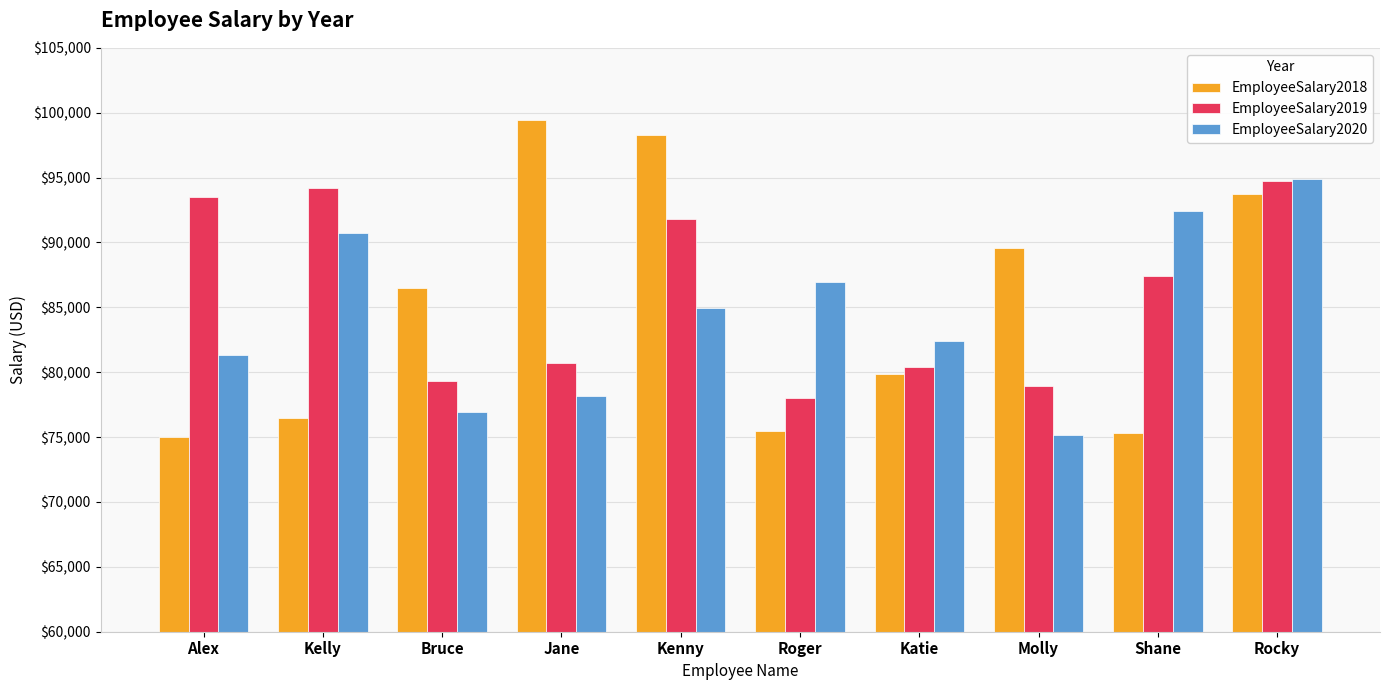

What position from the right is Kenny?

6